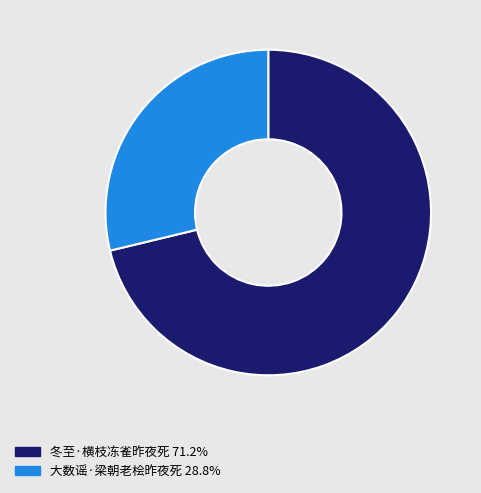

Rank the categories by value from lowest to highest.

大数谣·梁朝老桧昨夜死, 冬至·横枝冻雀昨夜死